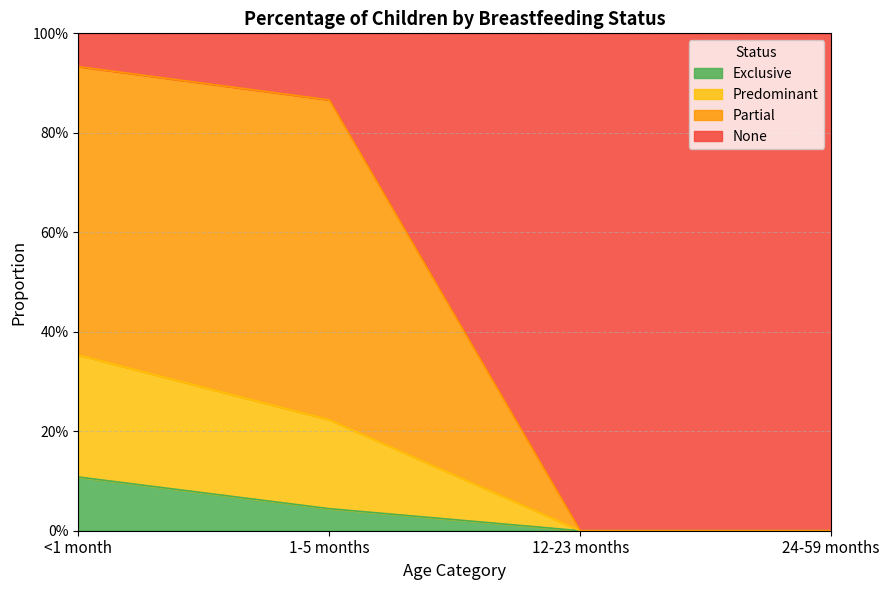

At which category is the sum across all series the highest?

<1 month